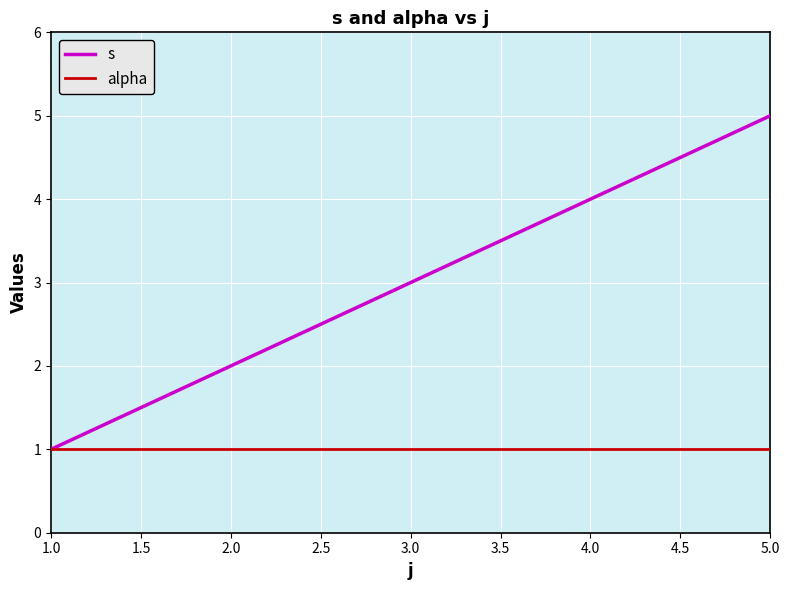

Which series has the widest spread of values?

s